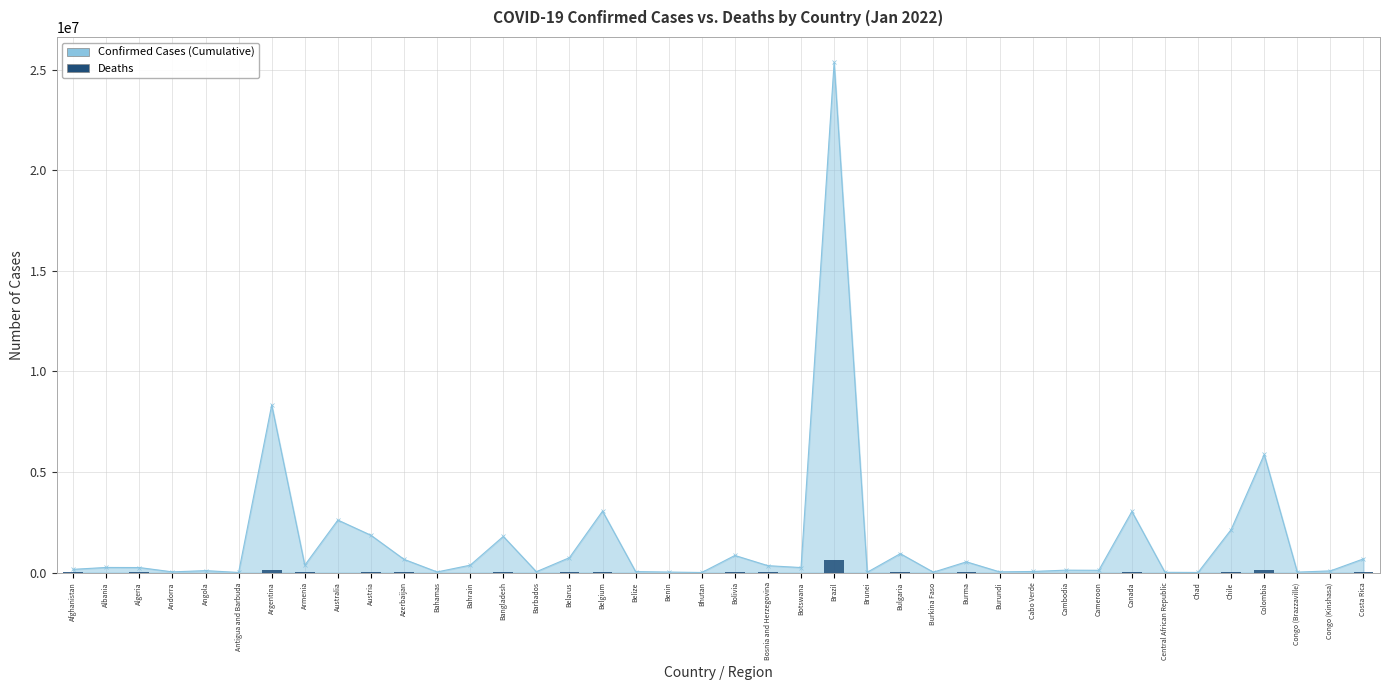

Rank the series at Algeria from highest to lowest value.

Confirmed Cases - Line, Deaths